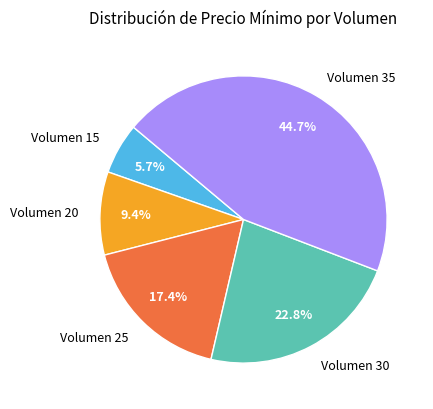

What is the total percentage of Volumen 20 and Volumen 35?

54.1%